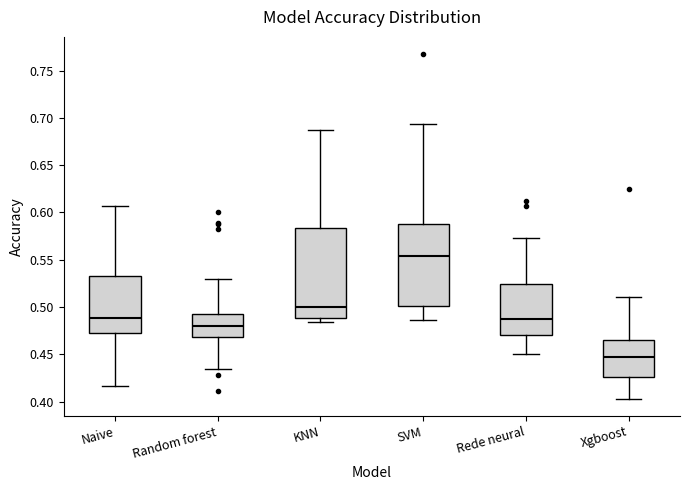

Reading left to right, read every box against the y-axis: the position of its median line, the range the box covers, and the ends of its whiskers. The values are not printed on the chart, so give them approximately, as read against the axis.

Naive: median 0.490, box 0.470 to 0.535, whiskers 0.415 to 0.605
Random forest: median 0.480, box 0.470 to 0.495, whiskers 0.435 to 0.530
KNN: median 0.500, box 0.490 to 0.585, whiskers 0.485 to 0.690
SVM: median 0.555, box 0.500 to 0.590, whiskers 0.485 to 0.695
Rede neural: median 0.490, box 0.470 to 0.525, whiskers 0.450 to 0.575
Xgboost: median 0.445, box 0.425 to 0.465, whiskers 0.405 to 0.510